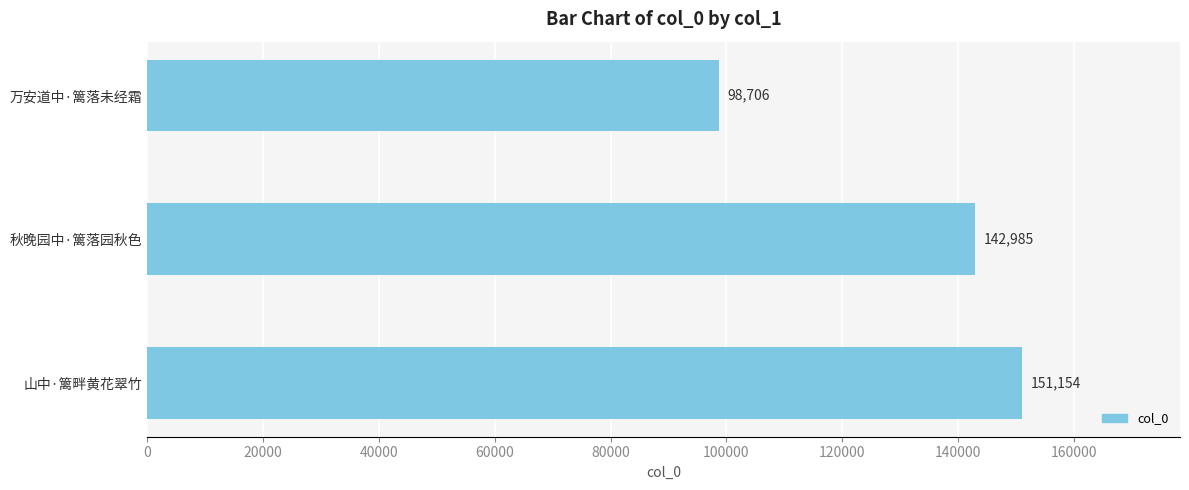

Is it true that the value at 山中·篱畔黄花翠竹 is 151154?

True